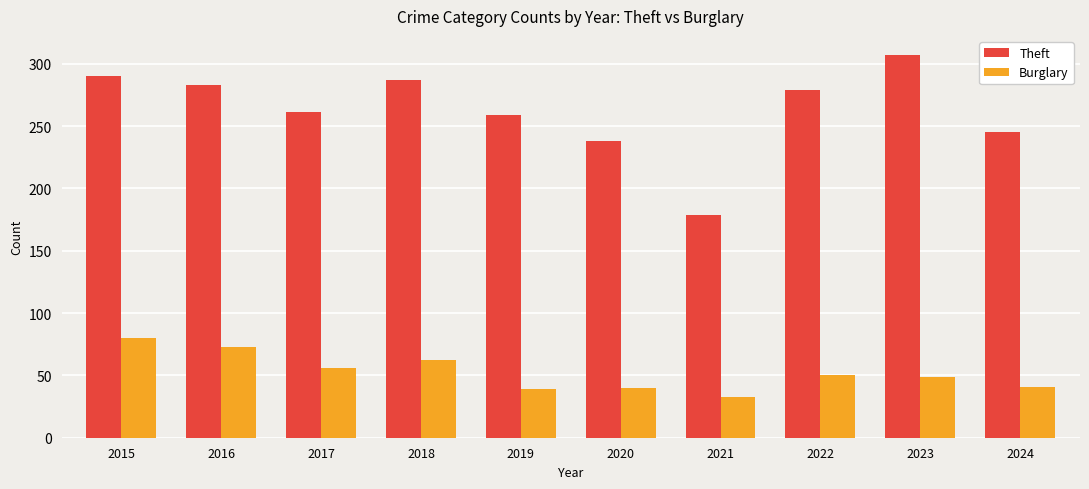

Rank the series at 2017 from lowest to highest value.

Burglary, Theft